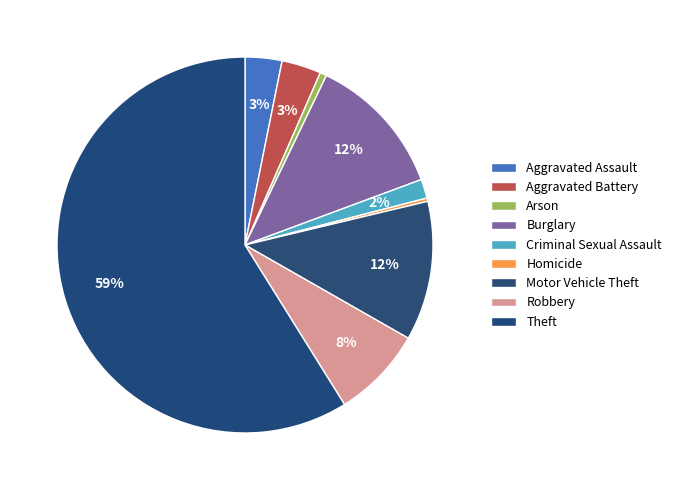

Which category has the smallest portion of the pie?

Homicide